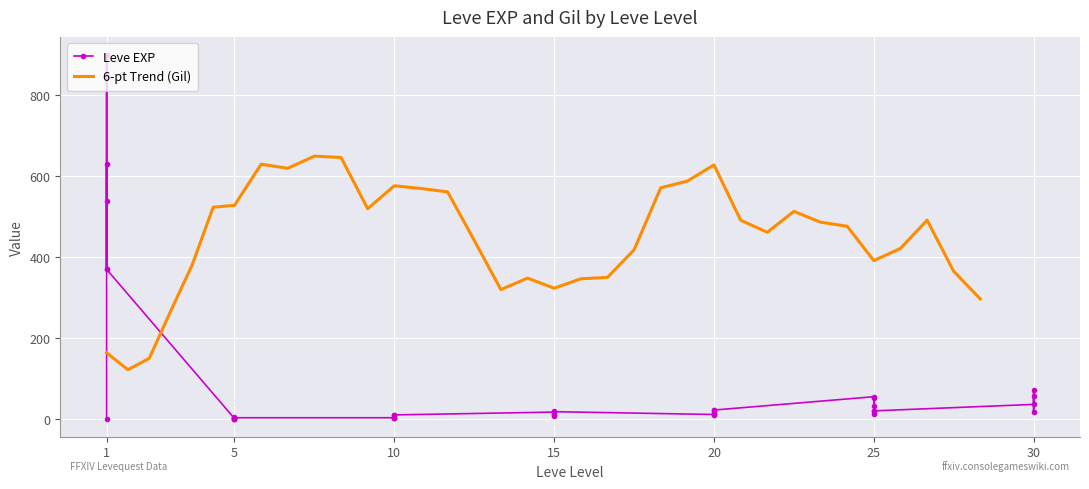

How many data points are less than 17?

20